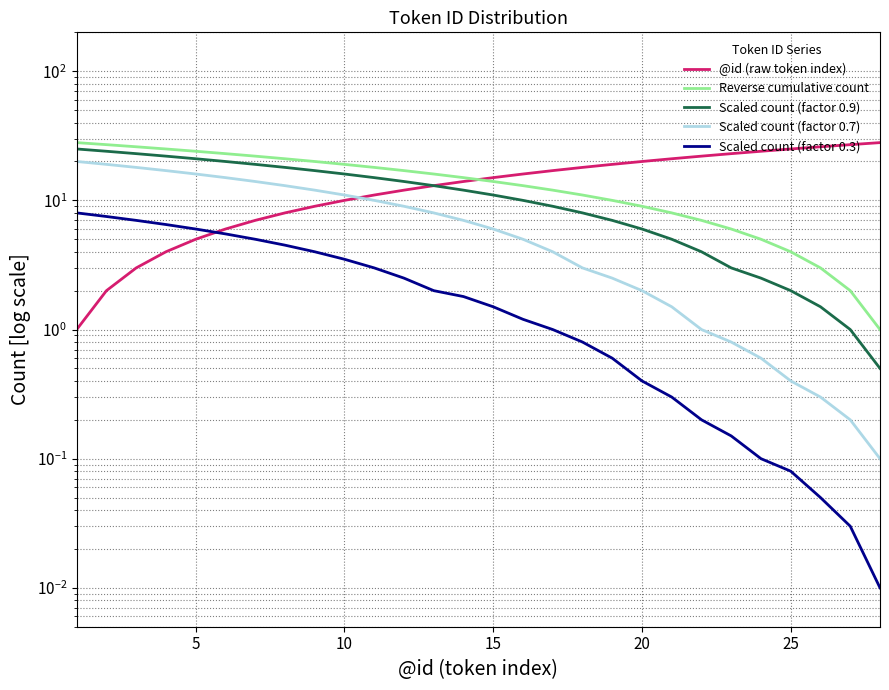

Is this an area chart (filled region under the line)?

No